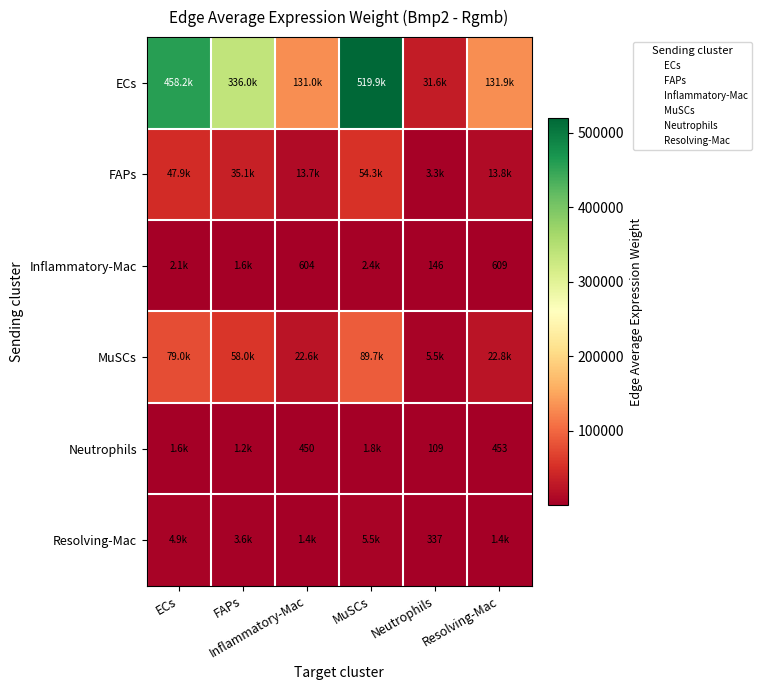

What is the approximate value of Resolving-Mac at Neutrophils?

337.3